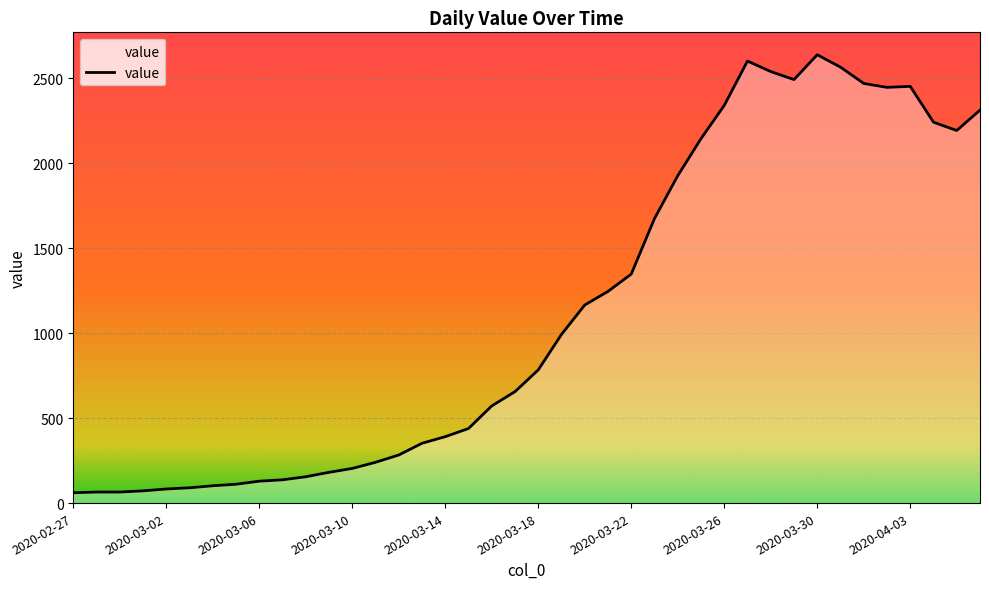

What is the difference between the maximum and minimum values?

2578